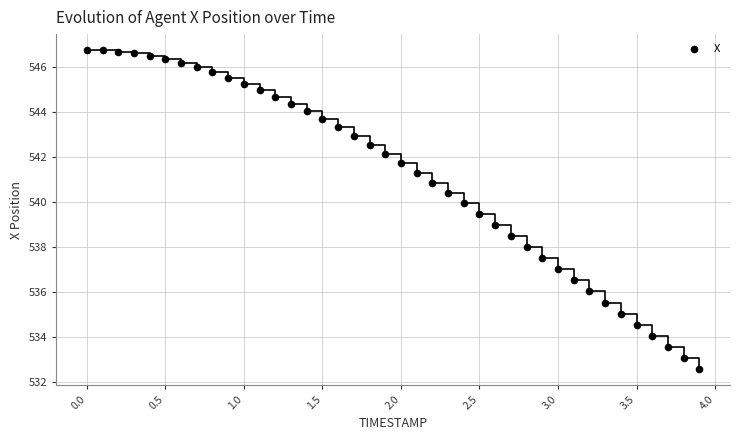

What is the range of Y values (max minus min)?

14.2